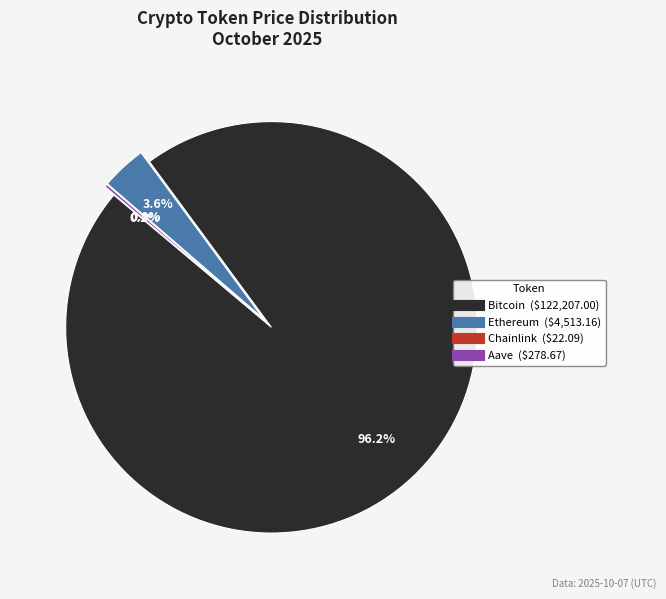

Rank the categories by value from lowest to highest.

Chainlink, Aave, Ethereum, Bitcoin